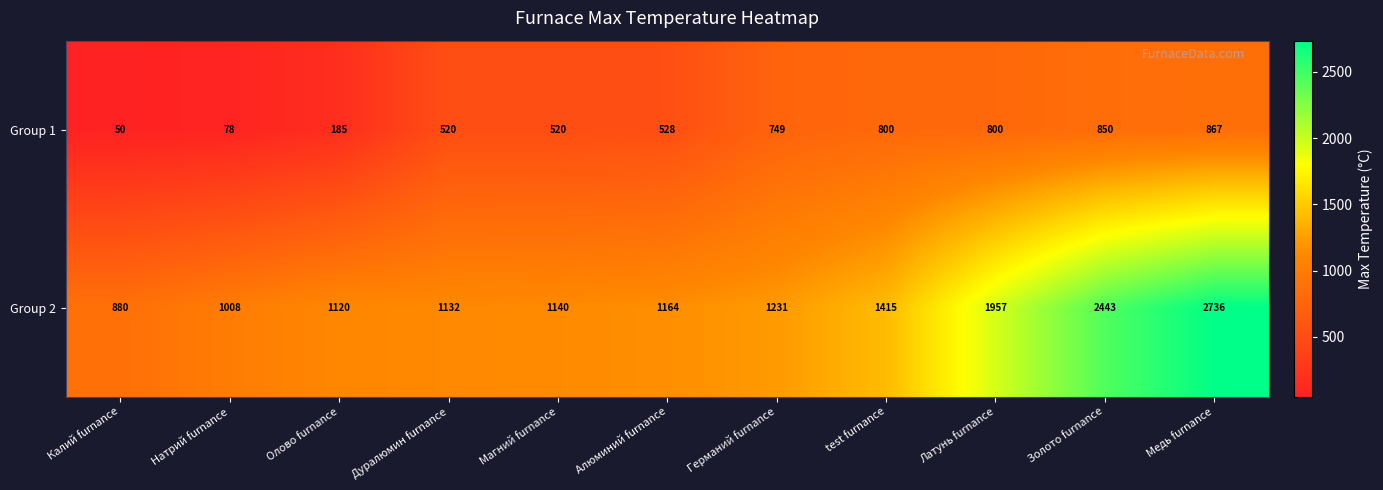

Between Натрий furnance and Медь furnance, which series saw the biggest shift?

Group 2